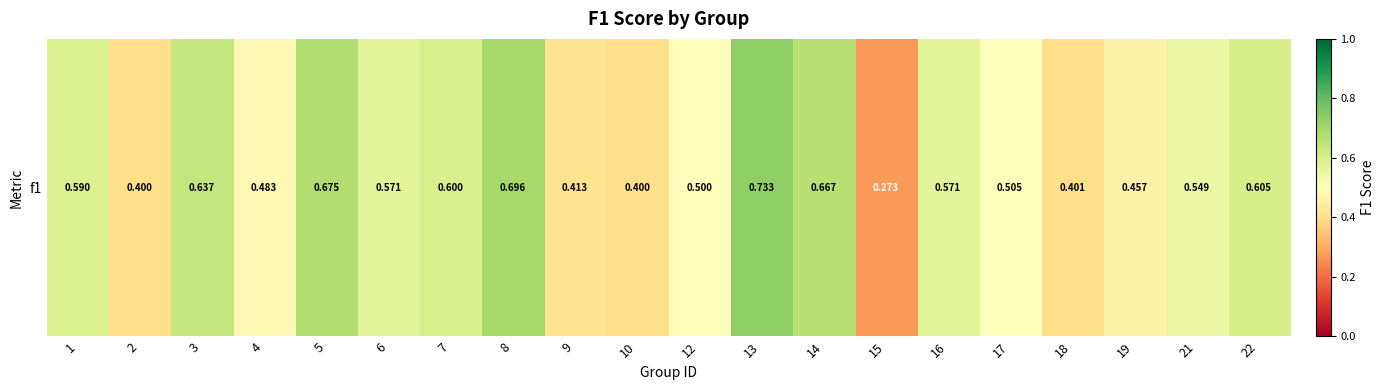

True or false: the data shows 0.1 at 4.

False